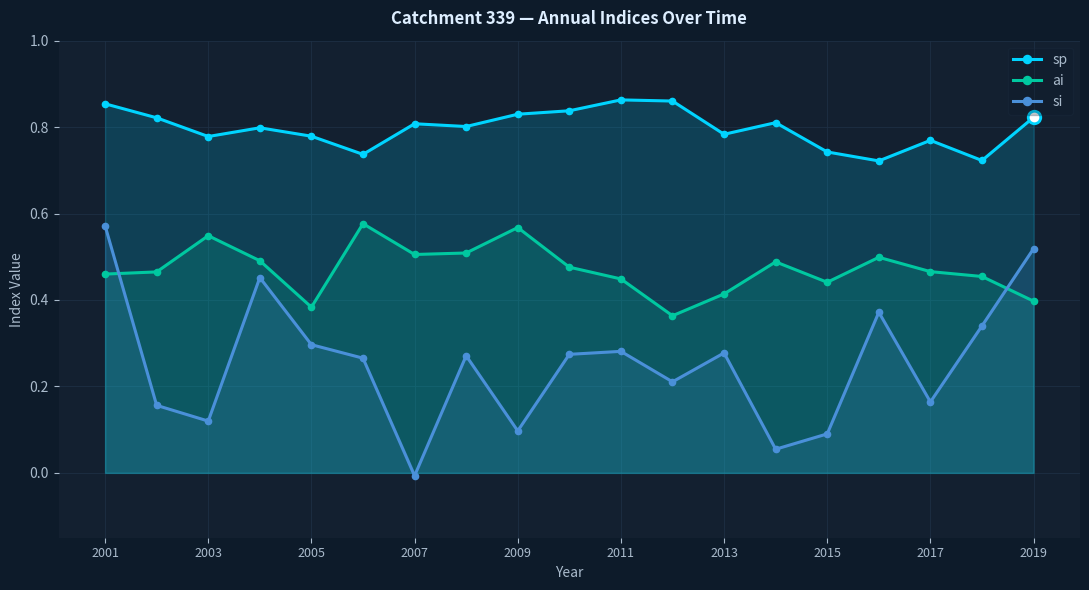

What is the sum of all si values?

4.8